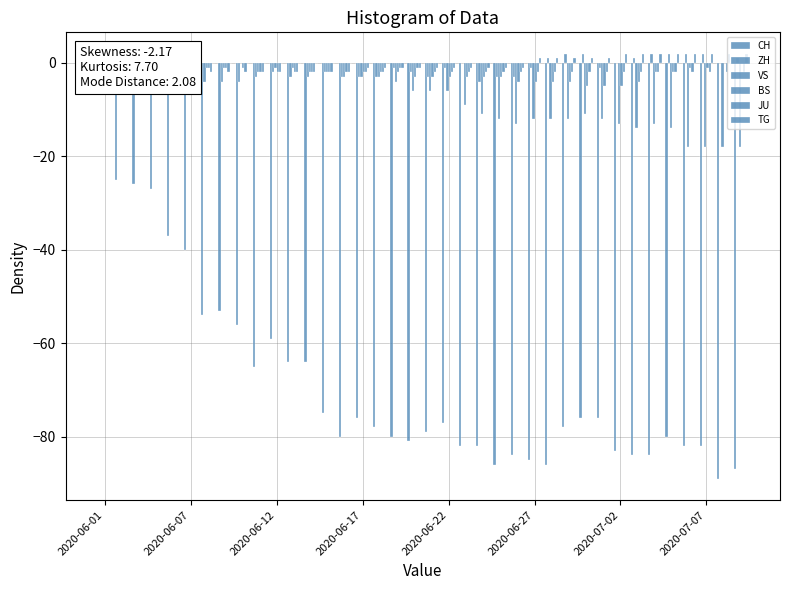

Reading left to right, extract all data points from this chart.

CH: -3	-25	-26	-27	-37	-40	-54	-53	-56	-65	-59	-64	-64	-75	-80	-76	-78	-80	-81	-79	-77	-82	-82	-86	-84	-85	-86	-78	-76	-76	-83	-84	-84	-80	-82	-82	-89	-87
ZH: 0	-2	-2	-3	-4	-4	-4	-4	-4	-3	-2	-3	-3	-2	-3	-3	-3	-1	-2	-3	-1	0	-4	-3	-3	-1	1	2	2	-1	0	1	2	2	2	2	0	1
VS: 0	-1	0	-1	0	0	-1	-1	0	-2	-1	-1	-2	-2	-3	-3	-3	-4	-6	-6	-6	-9	-11	-12	-13	-12	-12	-12	-11	-12	-13	-14	-13	-14	-18	-18	-18	-18
BS: 0	0	0	1	1	1	-1	-1	-1	-2	-2	-2	-2	-2	-2	-2	-2	-2	-3	-3	-3	-3	-3	-3	-4	-4	-4	-4	-5	-5	-5	-4	-2	-2	-1	-1	0	0
JU: 0	0	-2	-2	-2	-2	-2	-2	-2	-2	-2	-2	-2	-2	-2	-2	-2	-1	-1	-2	-2	-2	-2	-2	-2	-2	-2	-2	-2	-2	-2	-2	-2	-2	-2	-2	-2	-2
TG: 0	0	0	0	0	0	0	0	0	0	0	0	0	0	0	-1	-1	-1	-1	-1	-1	-1	-1	-1	-1	1	1	1	1	1	2	2	2	2	2	2	2	2